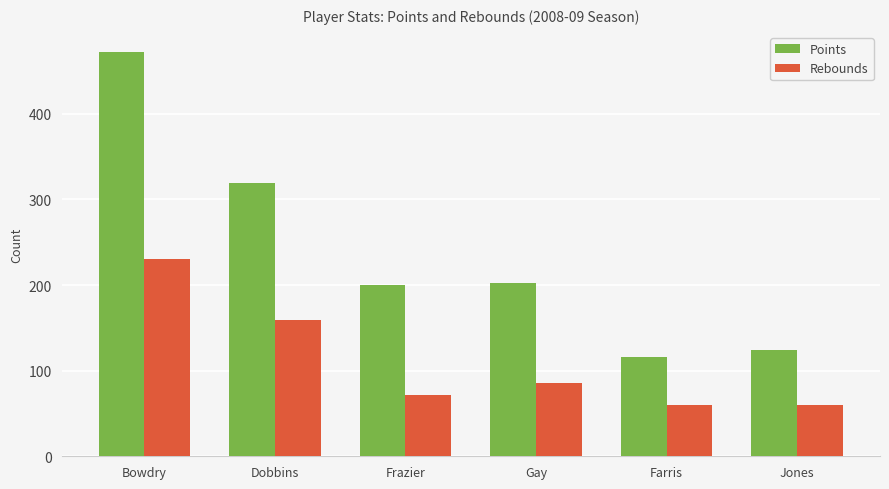

Is it true that Points equals 184 at Farris?

False